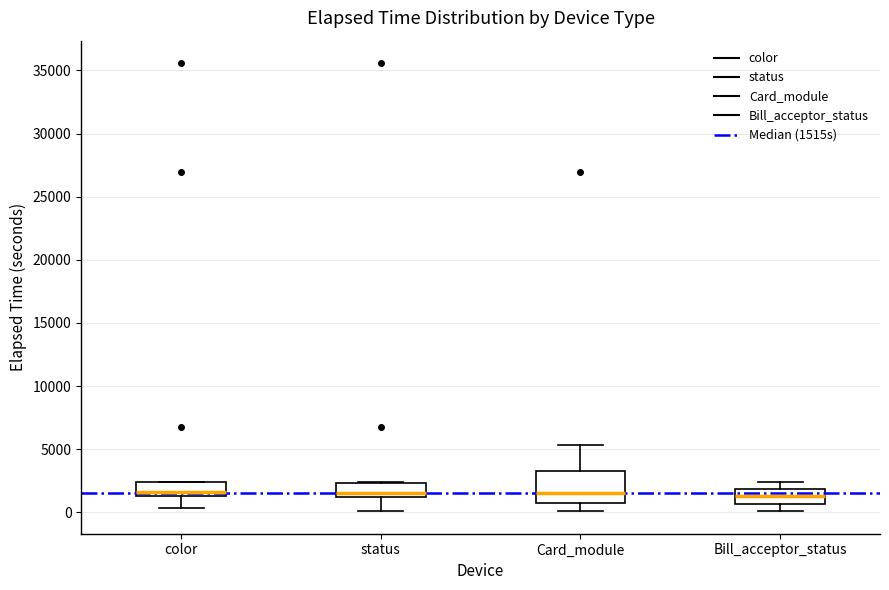

Reading left to right, read every box against the y-axis: the position of its median line, the range the box covers, and the ends of its whiskers. The values are not printed on the chart, so give them approximately, as read against the axis.

color: median 1500 (just above the box's lower edge), box 1500 to 2500, whiskers 500 to 2500
status: median 1500, box 1000 to 2500, whiskers 0 to 2500
Card_module: median 1500, box 1000 to 3500, whiskers 0 to 5500
Bill_acceptor_status: median 1500, box 500 to 2000, whiskers 0 to 2500